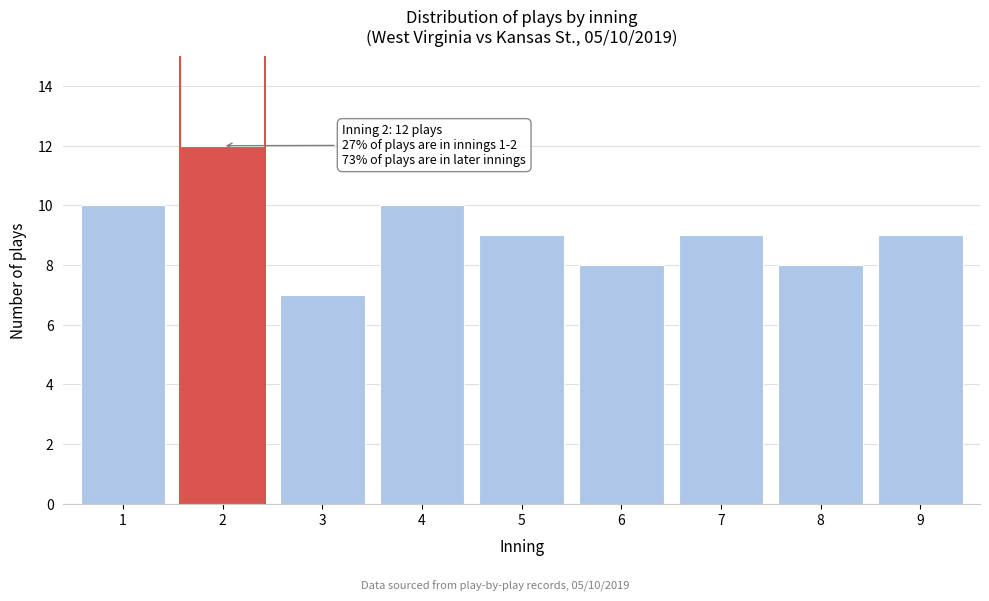

Reading left to right, list all the values displayed in this chart.

10	12	7	10	9	8	9	8	9